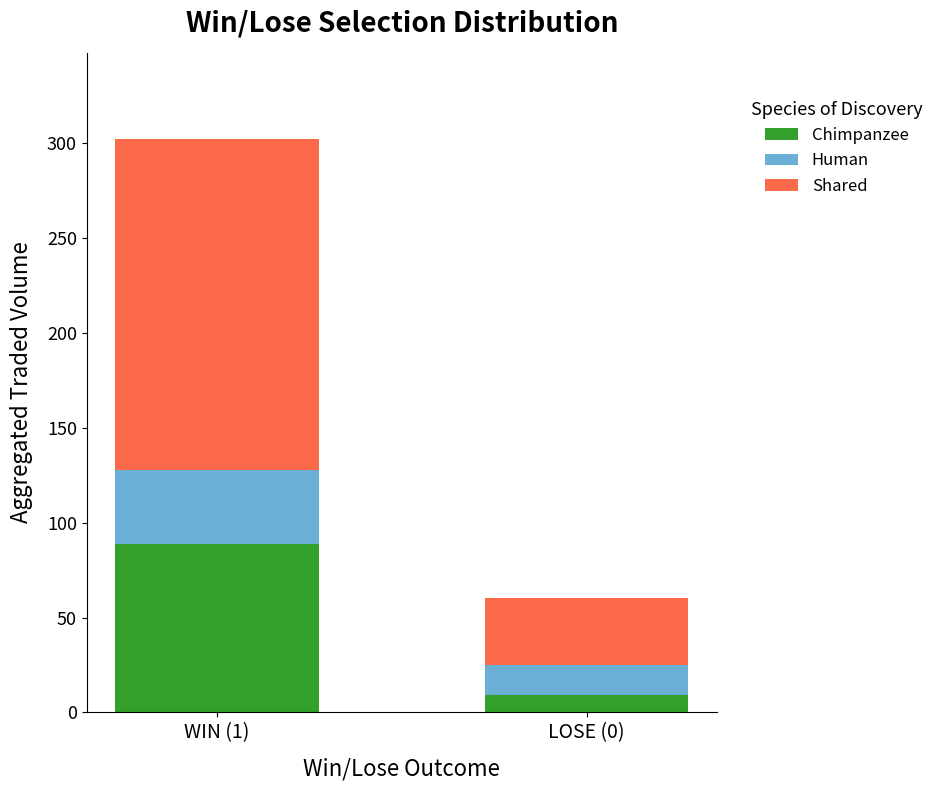

At which label does Chimpanzee reach its peak?

WIN (1)